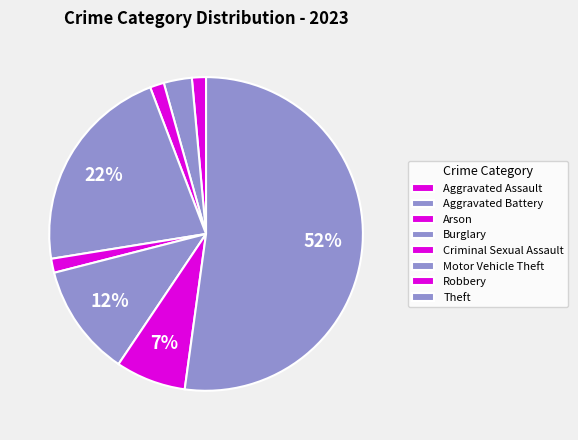

Which has a higher value, Aggravated Assault or Criminal Sexual Assault?

Aggravated Assault